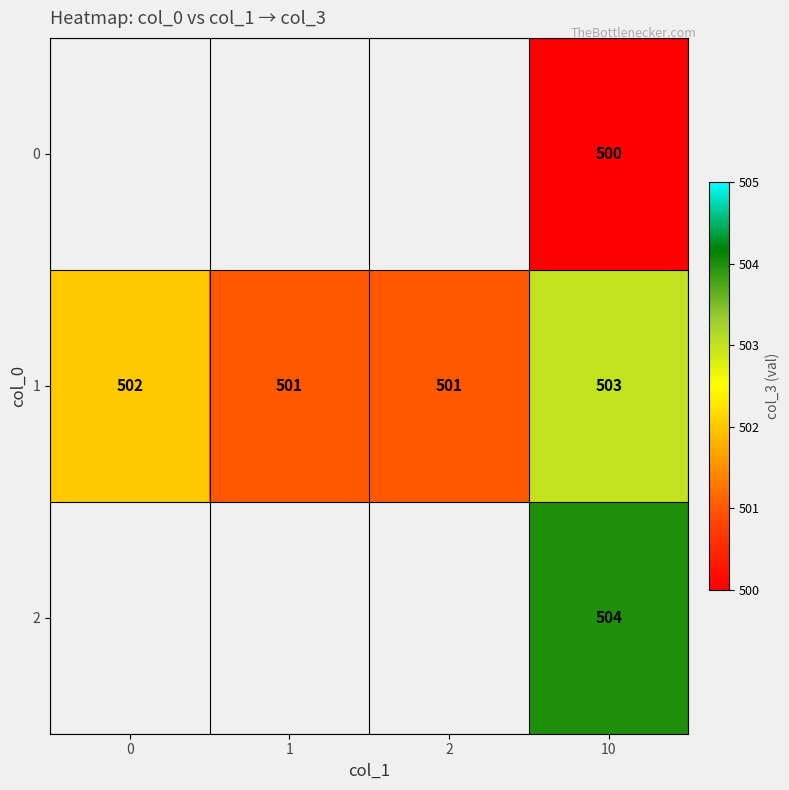

Rank the series at 10 from highest to lowest value.

2, 1, 0